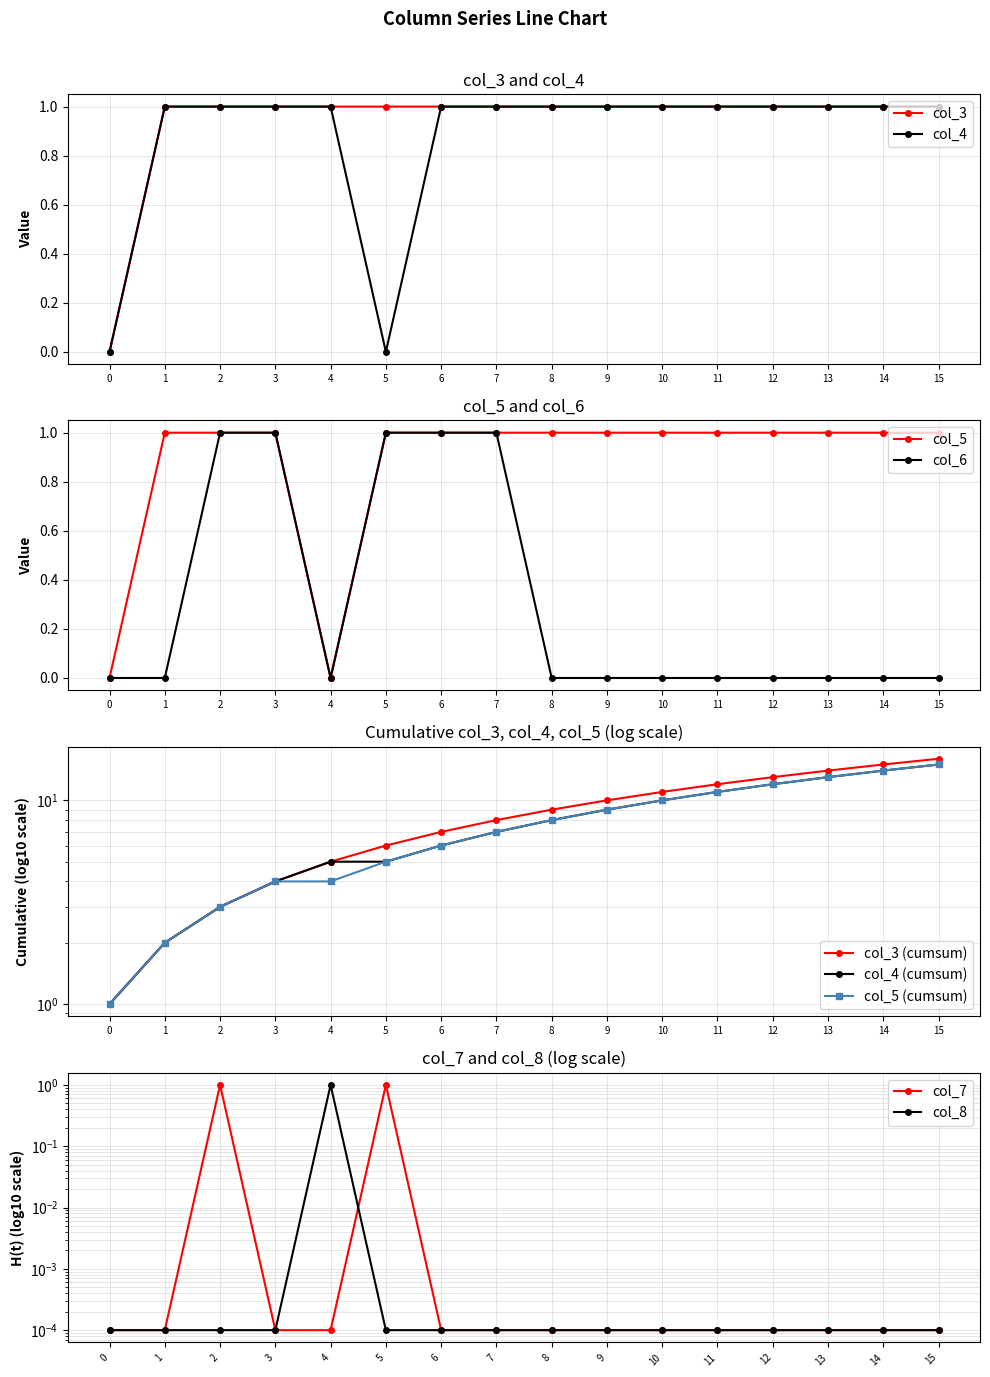

The col_4 series shows 1.6 at 1. True or false?

False